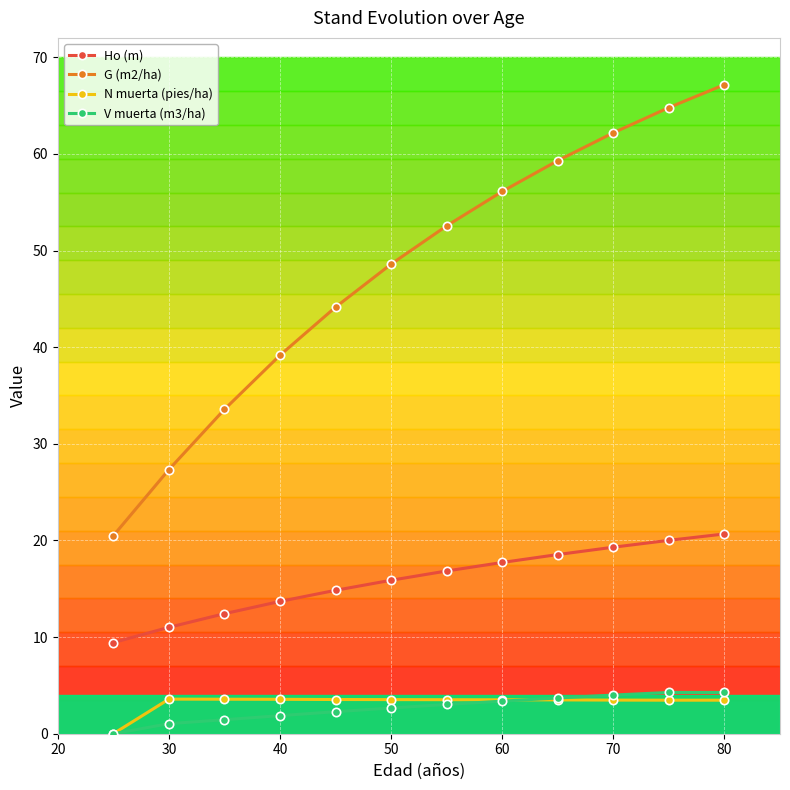

True or false: N muerta (pies/ha) and Ho (m) cross at least once.

False